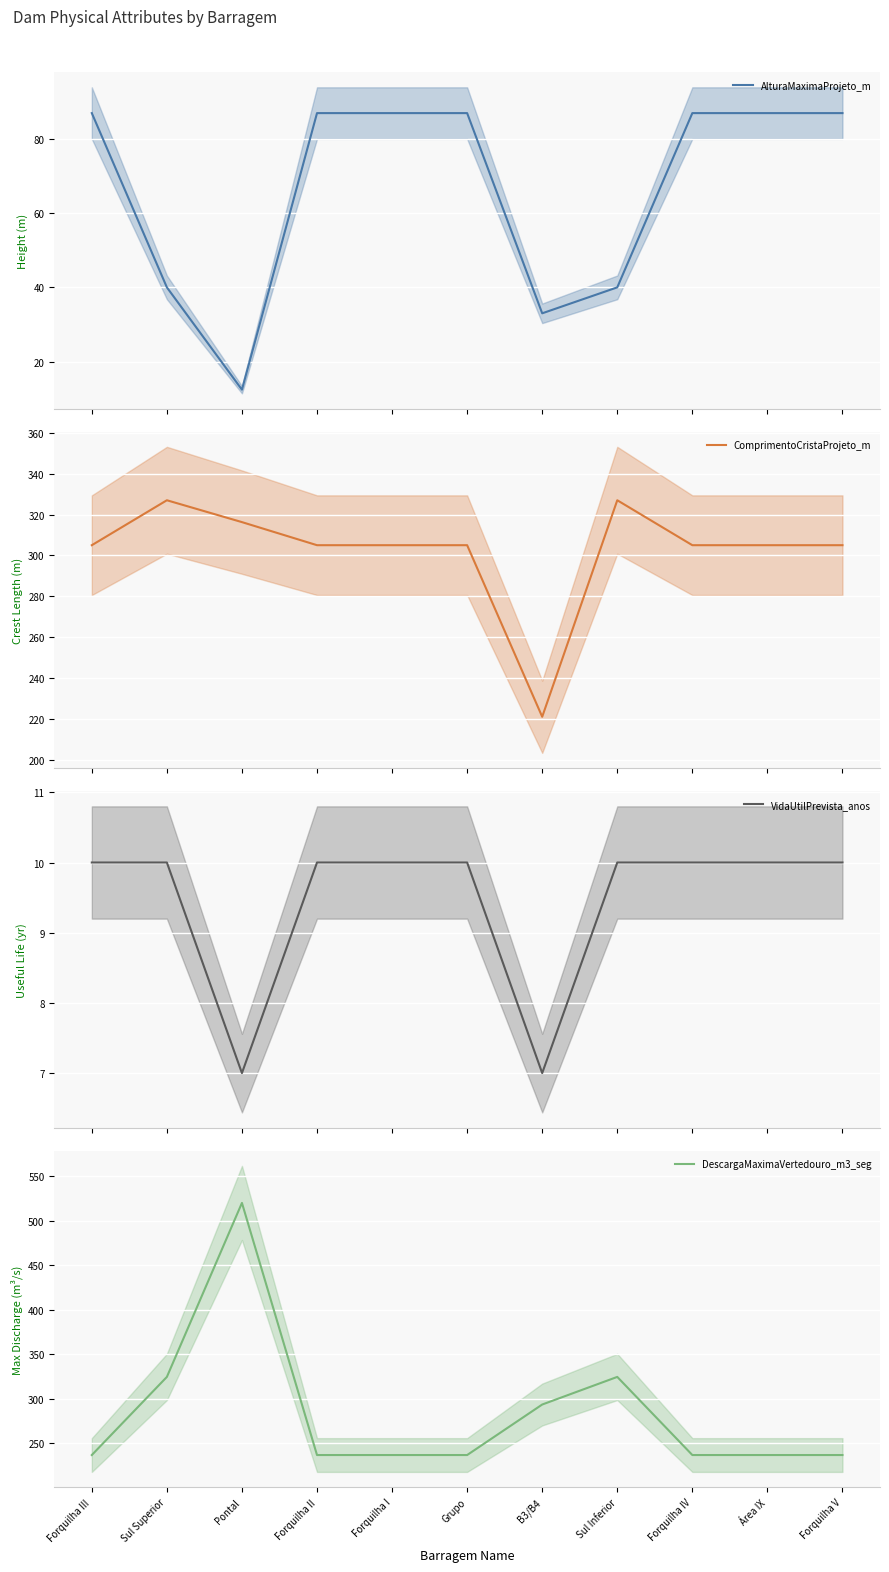

Is this an area chart (filled region under the line)?

No